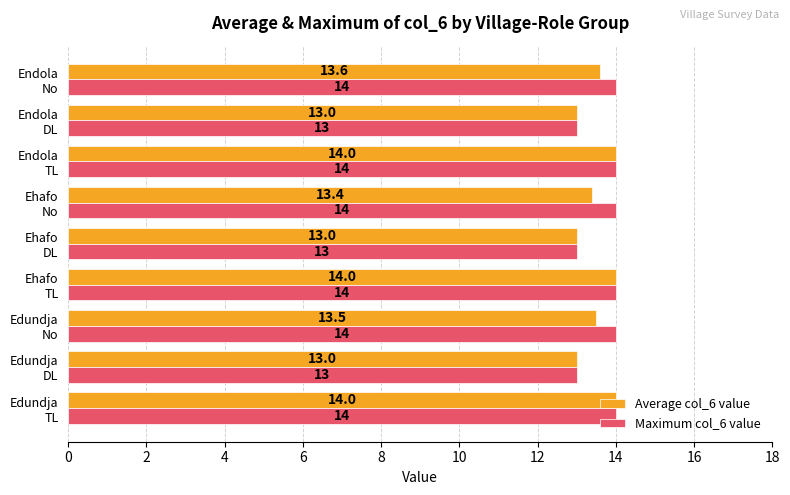

How many values in the Maximum col_6 value series are below 14?

3